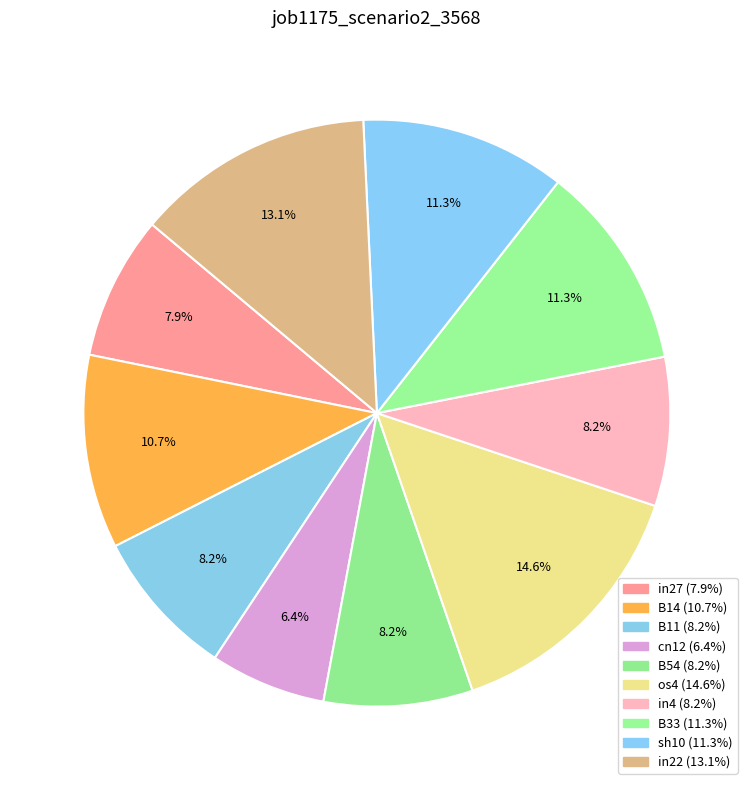

Is it true that in27 is 1% of the pie?

False